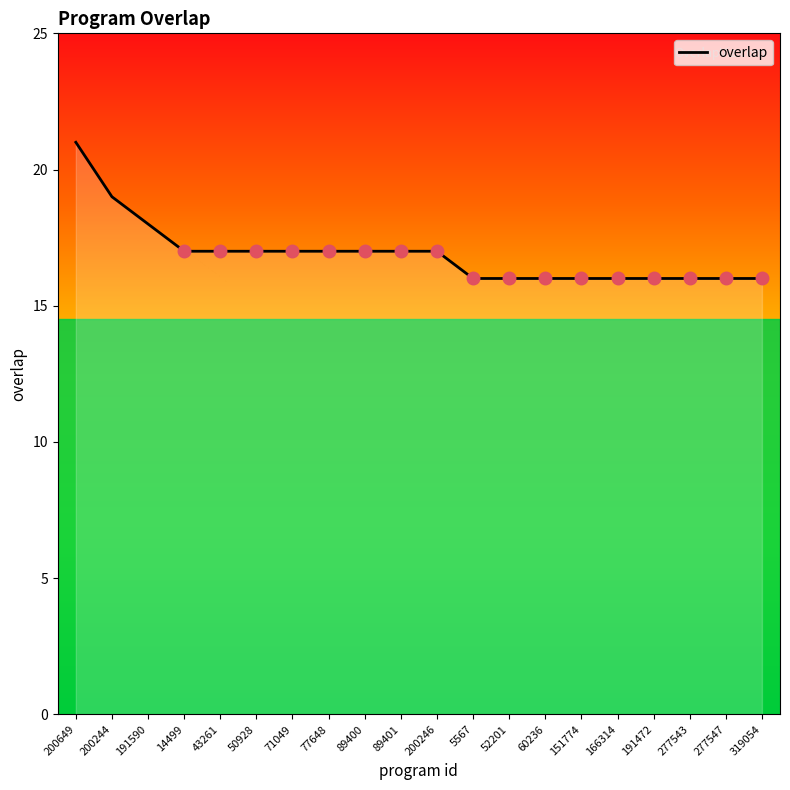

What is the change in value from 89401 to 5567?

-1